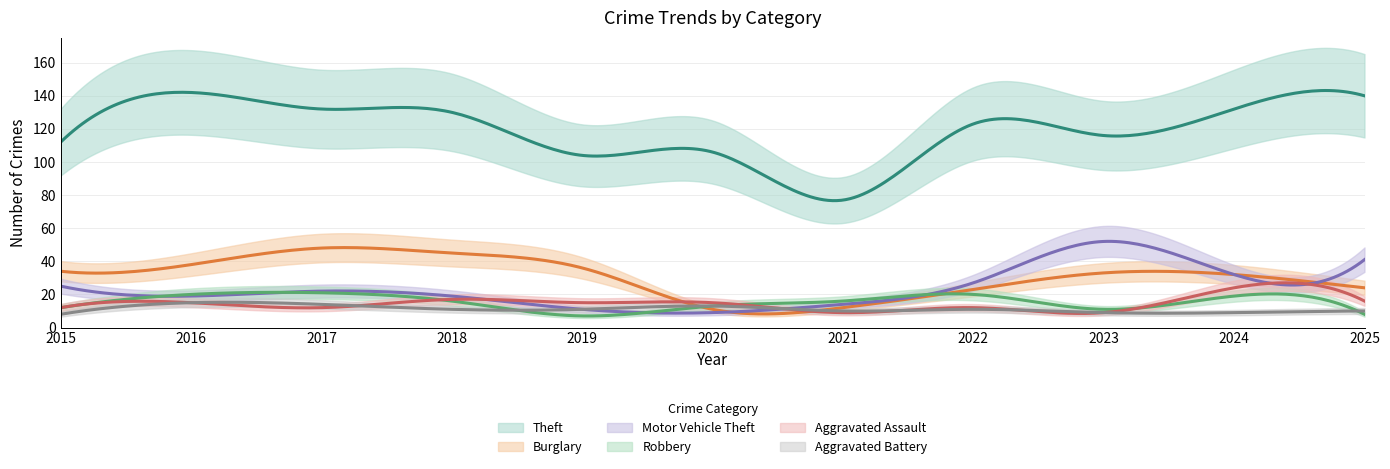

Rank the categories by Motor Vehicle Theft value from highest to lowest.

2023, 2025, 2024, 2022, 2015, 2017, 2016, 2018, 2021, 2019, 2020